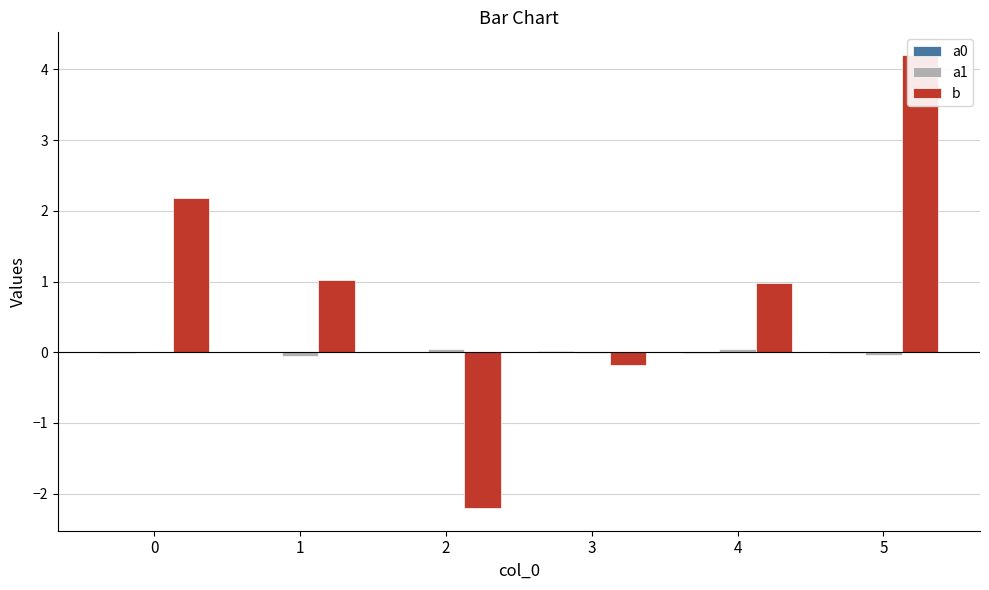

Which label corresponds to the largest value in the chart?

5